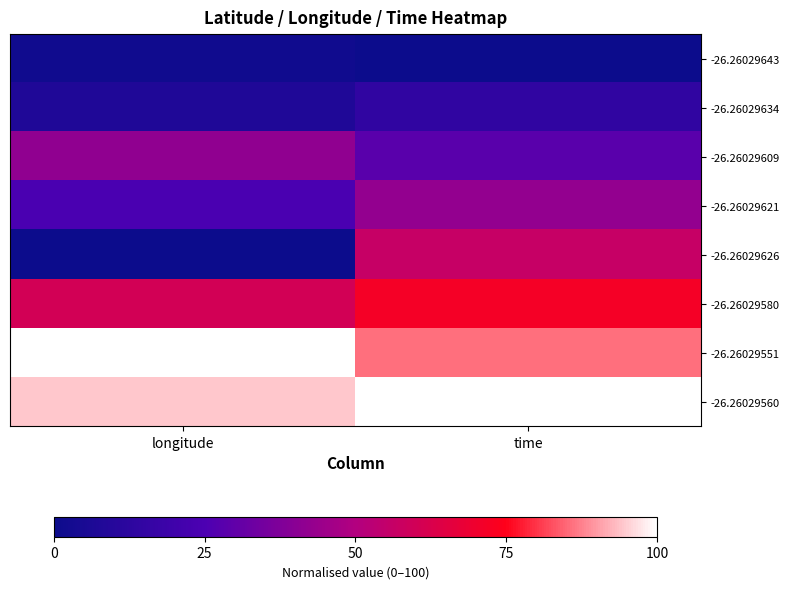

How many data points does each series have?

2